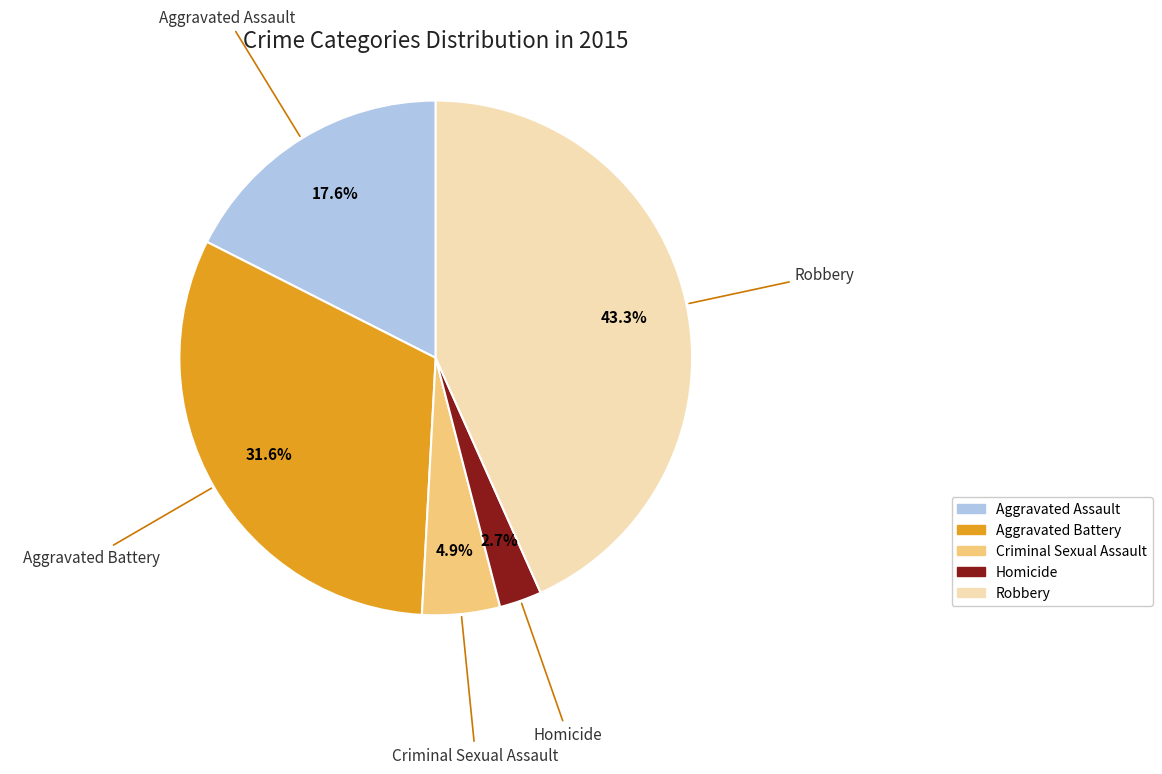

Count the number of slices in the pie.

5